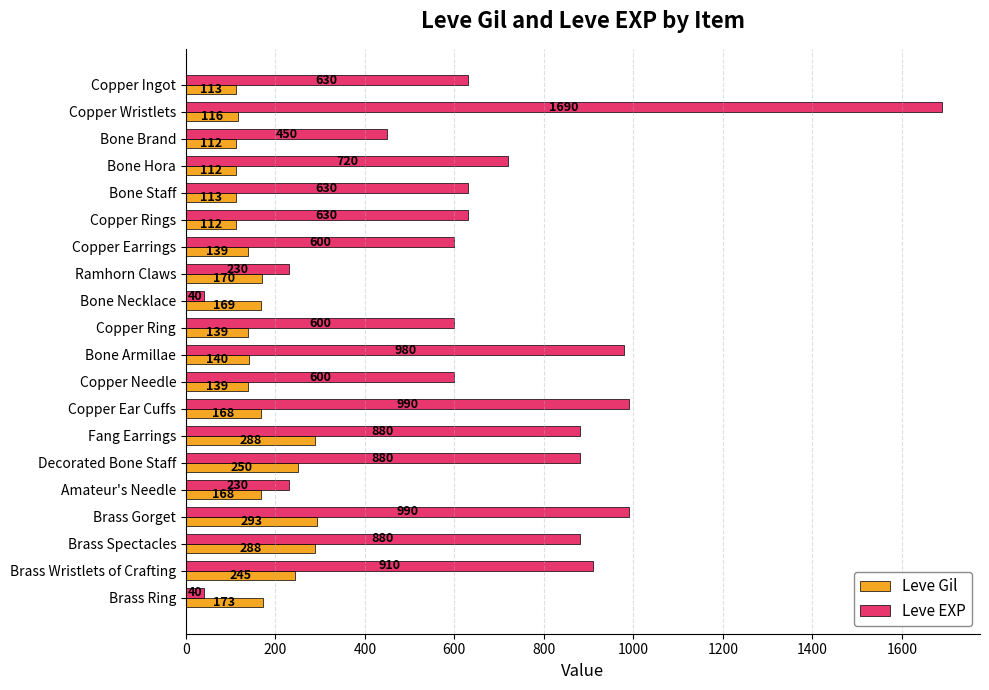

Rank the series by their maximum value, from lowest to highest.

Leve Gil, Leve EXP